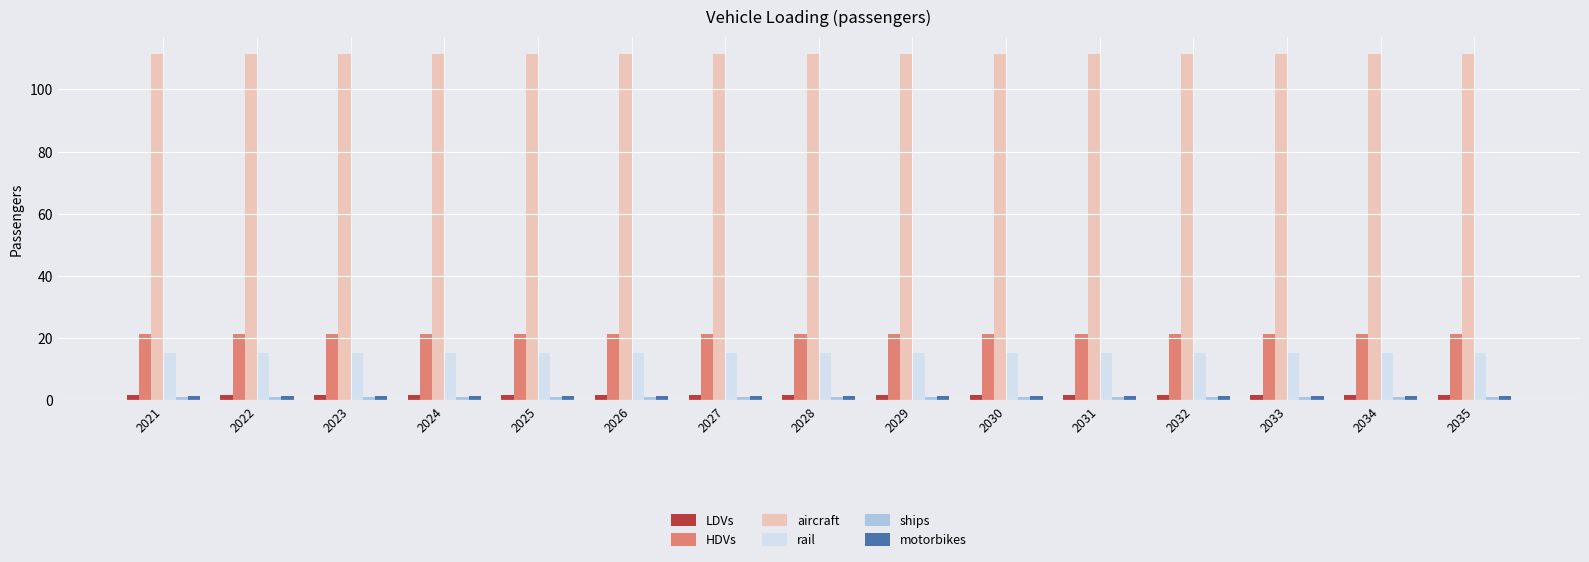

What is the maximum value shown in the chart?

111.4